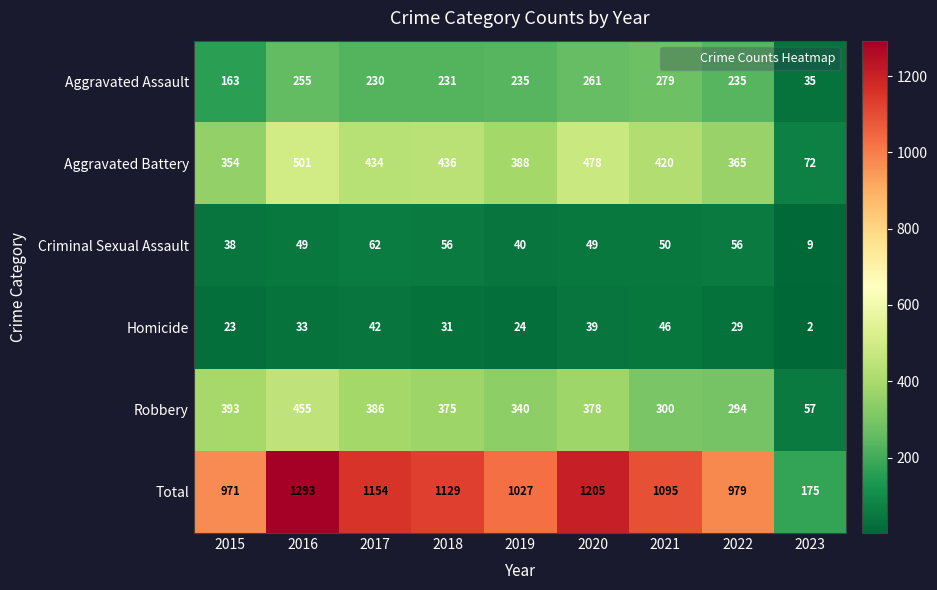

What is the difference between the second highest and minimum values in the Aggravated Assault series?

226